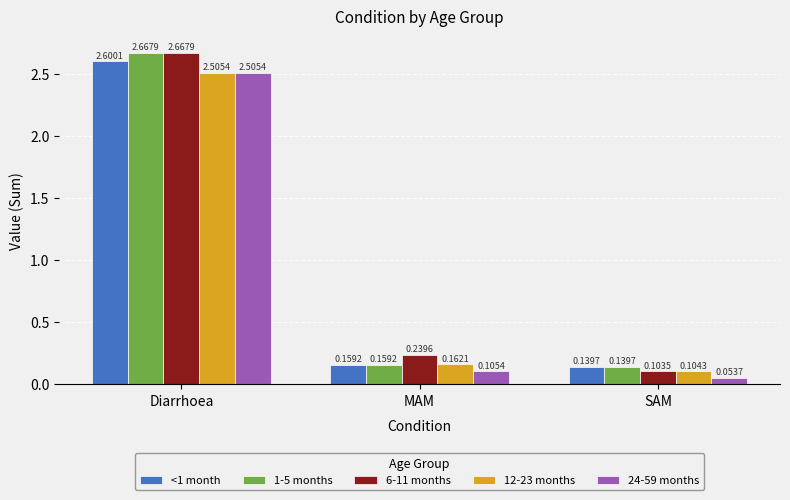

Which category has the highest value across all series?

Diarrhoea